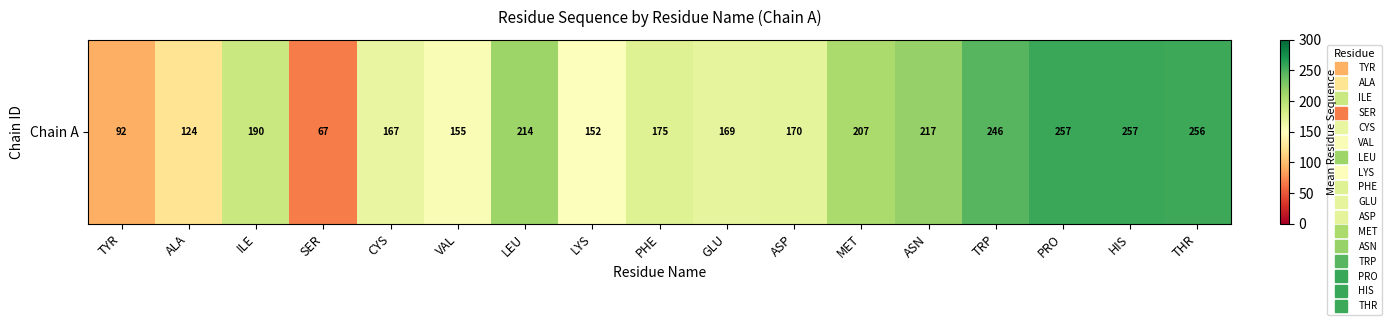

The value at HIS is 257.0. True or false?

True